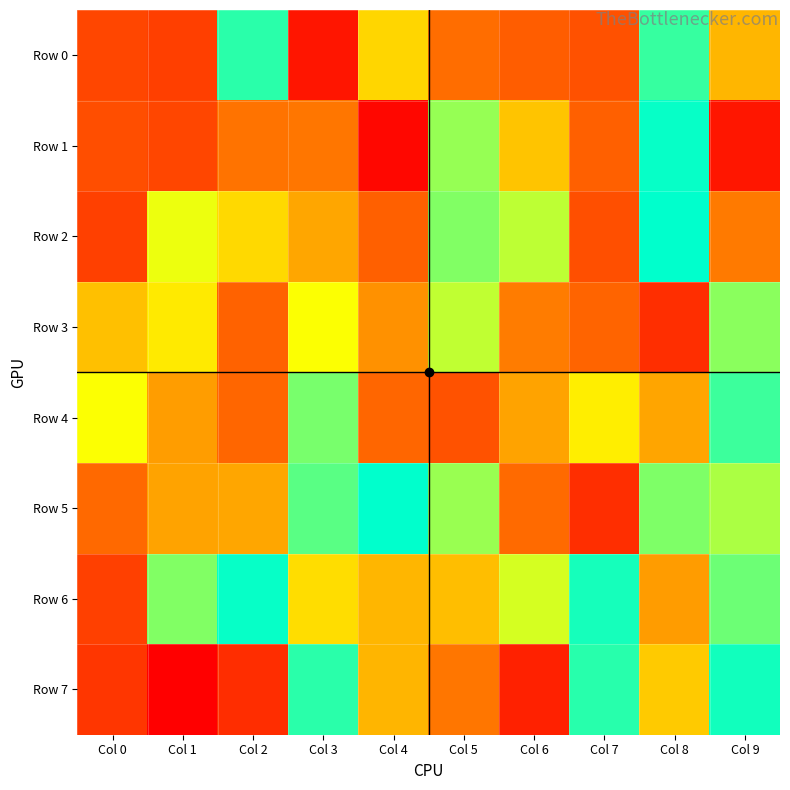

Reading right to left, list all the values displayed in this chart.

Row 0: Col 9=474788	Col 8=918640	Col 7=211540	Col 6=241816	Col 5=285653	Col 4=557952	Col 3=55317	Col 2=935597	Col 1=166132	Col 0=184088
Row 1: Col 9=58538	Col 8=980613	Col 7=251318	Col 6=511185	Col 5=797584	Col 4=21773	Col 3=306500	Col 2=301740	Col 1=184041	Col 0=205073
Row 2: Col 9=320910	Col 8=988854	Col 7=206850	Col 6=744743	Col 5=822623	Col 4=250962	Col 3=431628	Col 2=565457	Col 1=682075	Col 0=166923
Row 3: Col 9=810172	Col 8=124023	Col 7=262591	Col 6=324855	Col 5=743707	Col 4=378143	Col 3=664099	Col 2=259737	Col 1=605847	Col 0=499236
Row 4: Col 9=912961	Col 8=429295	Col 7=617759	Col 6=423219	Col 5=216294	Col 4=266061	Col 3=833213	Col 2=265681	Col 1=410016	Col 0=664117
Row 5: Col 9=768141	Col 8=825510	Col 7=123360	Col 6=275612	Col 5=790606	Col 4=991857	Col 3=874586	Col 2=430446	Col 1=423414	Col 0=273867
Row 6: Col 9=849391	Col 8=406244	Col 7=964255	Col 6=715085	Col 5=492898	Col 4=474818	Col 3=574153	Col 2=983311	Col 1=823239	Col 0=169158
Row 7: Col 9=965922	Col 8=524331	Col 7=938010	Col 6=89198	Col 5=306892	Col 4=469415	Col 3=936534	Col 2=116565	Col 1=238	Col 0=143514